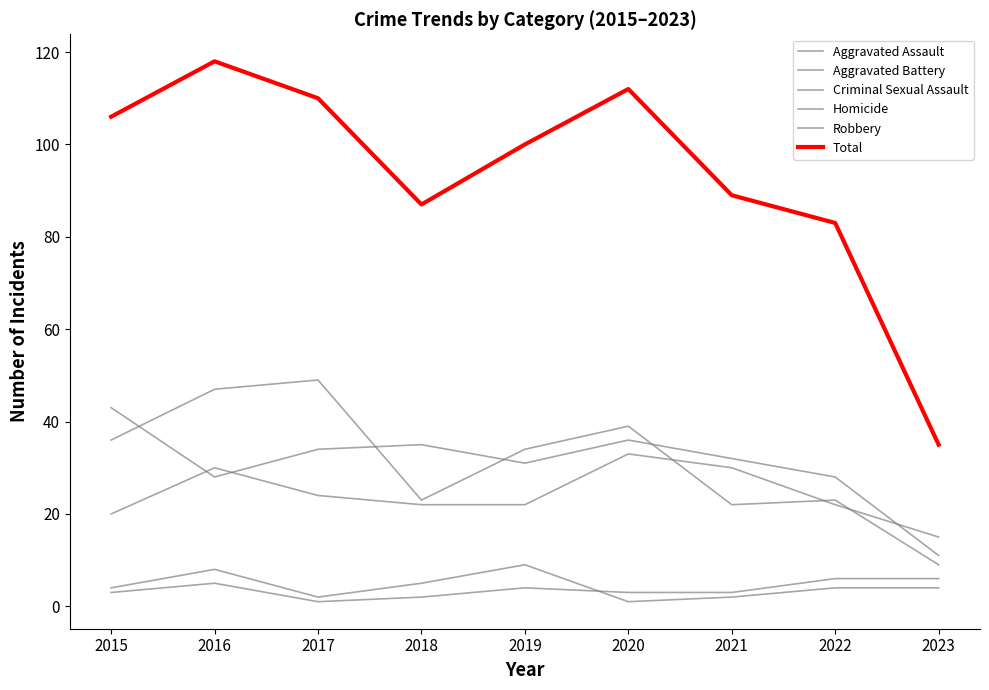

The value of Homicide at 2020 is 3. True or false?

True